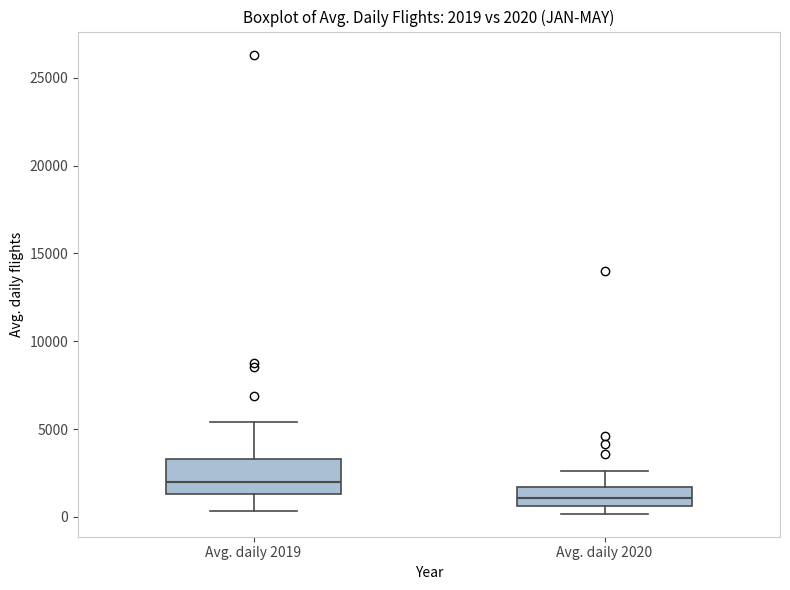

Which box is the tallest, from its lower edge to its upper edge?

Avg. daily 2019